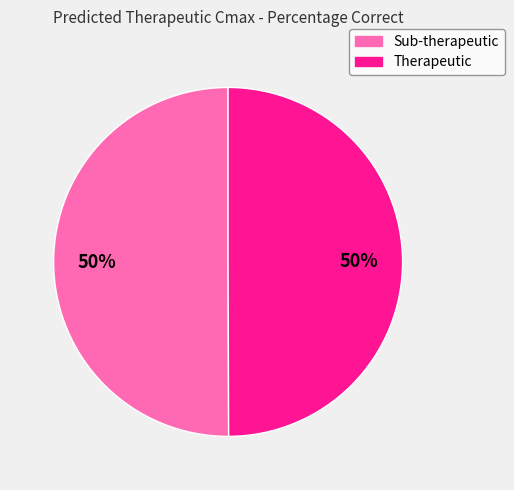

Is it true that Sub-therapeutic is 40% of the pie?

False